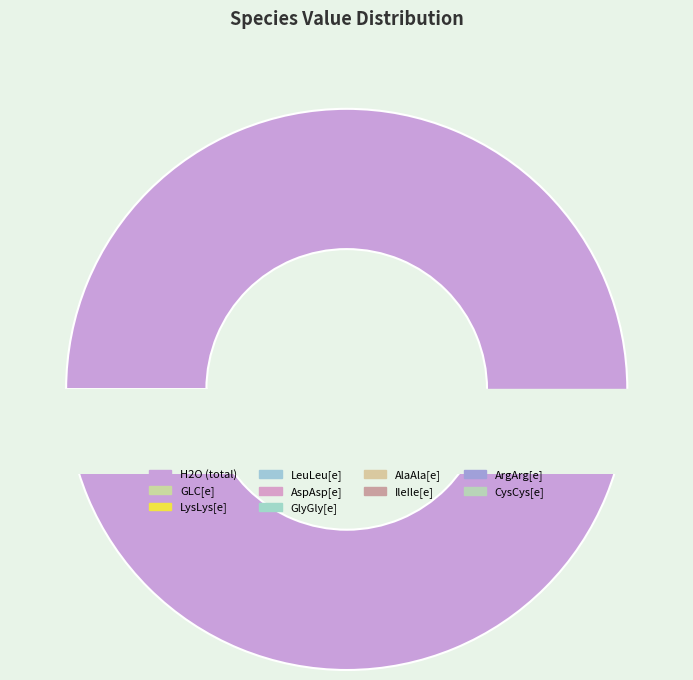

Combined, do AspAsp[e] and GlyGly[e] account for over 50%?

No